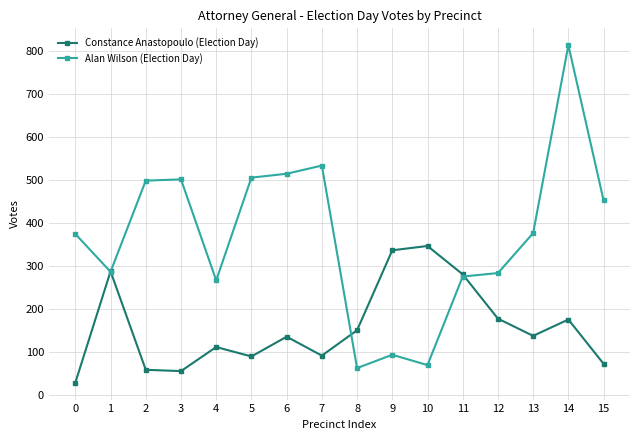

How many lines are shown in the chart?

2